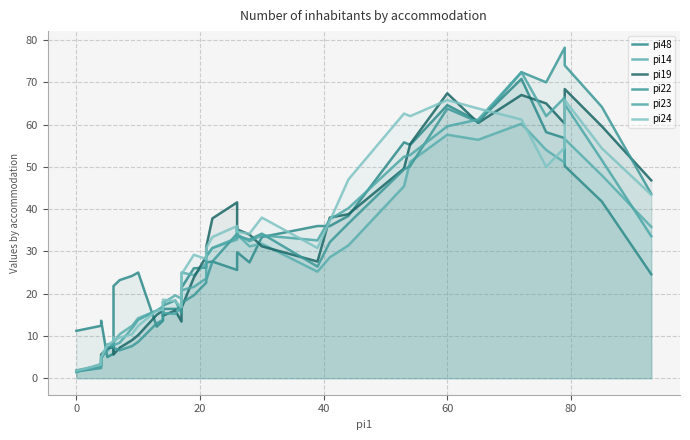

How many times do pi24 and pi48 cross each other?

7